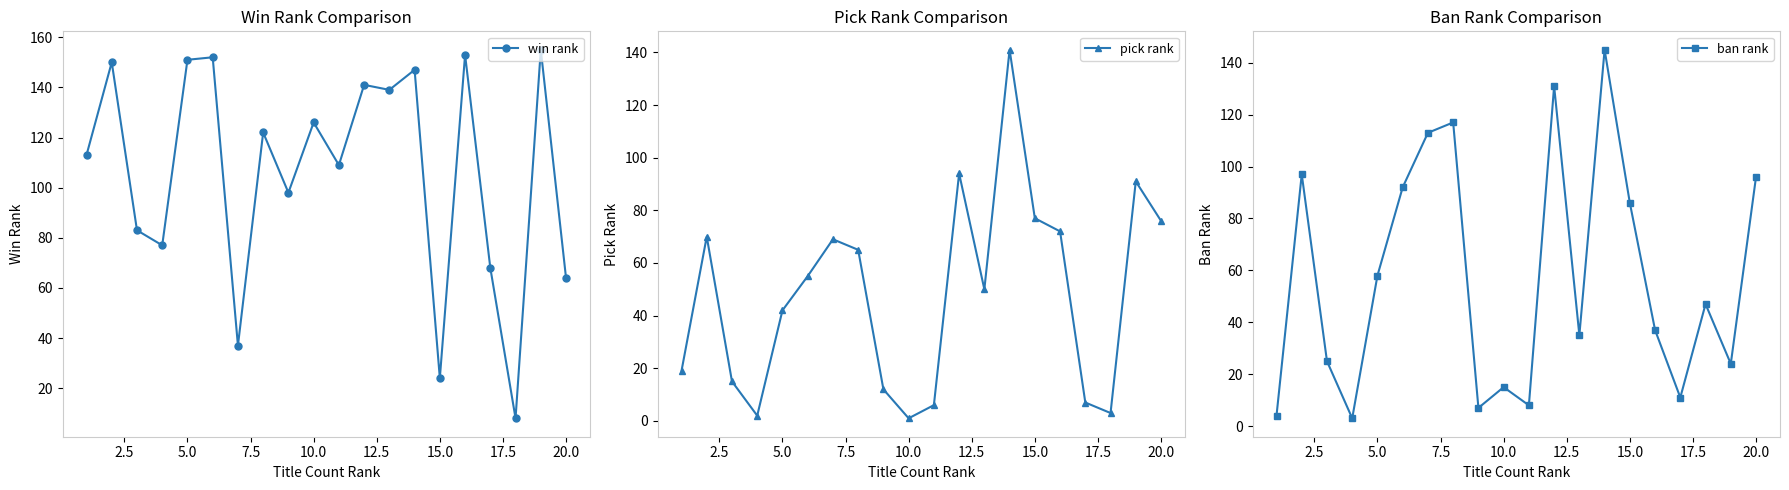

The value of win rank at 10.0 is 165. True or false?

False